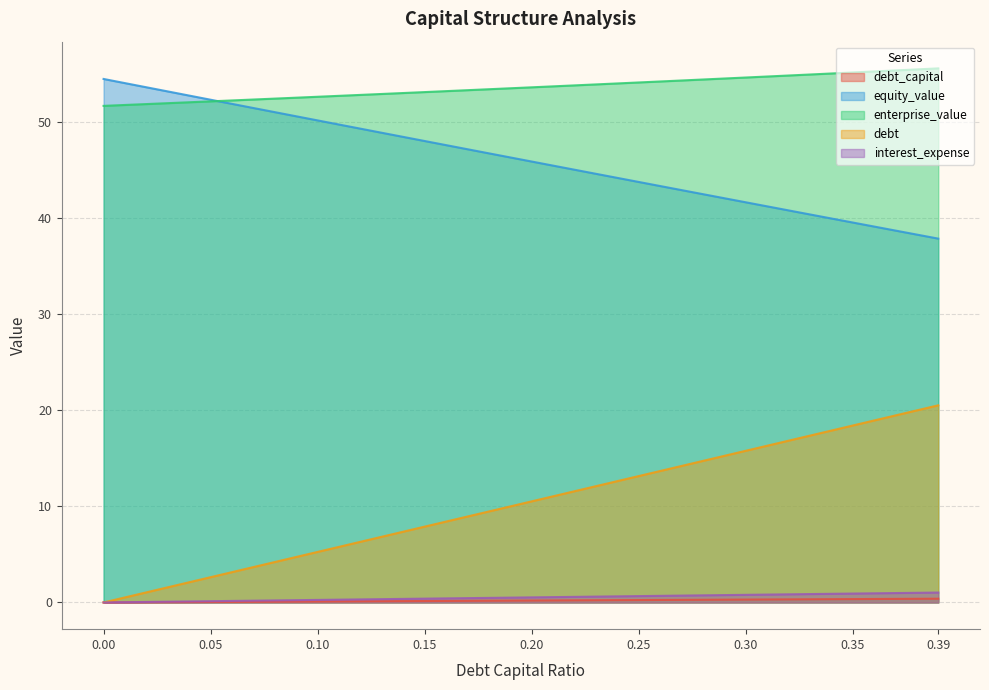

Reading left to right, what are all the values shown in this chart?

debt_capital: 0.0	0.0	0.0	0.0	0.0	0.1	0.1	0.1	0.1	0.1	0.1	0.1	0.1	0.1	0.1	0.1	0.2	0.2	0.2	0.2	0.2	0.2	0.2	0.2	0.2	0.2	0.3	0.3	0.3	0.3	0.3	0.3	0.3	0.3	0.3	0.3	0.4	0.4	0.4	0.4
equity_value: 54.5	54.0	53.6	53.2	52.7	52.3	51.9	51.4	51.0	50.6	50.2	49.7	49.3	48.9	48.4	48.0	47.6	47.2	46.7	46.3	45.9	45.5	45.0	44.6	44.2	43.8	43.3	42.9	42.5	42.1	41.6	41.2	40.8	40.4	40.0	39.5	39.1	38.7	38.3	37.9
enterprise_value: 51.7	51.8	51.9	52.0	52.0	52.1	52.2	52.3	52.4	52.5	52.6	52.7	52.8	52.9	53.0	53.1	53.2	53.3	53.4	53.5	53.6	53.7	53.8	53.9	54.0	54.1	54.2	54.3	54.4	54.5	54.6	54.7	54.8	54.9	55.0	55.1	55.3	55.4	55.5	55.6
debt: 0.0	0.5	1.1	1.6	2.1	2.6	3.2	3.7	4.2	4.7	5.3	5.8	6.3	6.8	7.4	7.9	8.4	8.9	9.5	10.0	10.5	11.0	11.6	12.1	12.6	13.2	13.7	14.2	14.7	15.3	15.8	16.3	16.8	17.4	17.9	18.4	18.9	19.5	20.0	20.5
interest_expense: 0.0	0.0	0.1	0.1	0.1	0.1	0.2	0.2	0.2	0.2	0.3	0.3	0.3	0.3	0.4	0.4	0.4	0.4	0.5	0.5	0.5	0.6	0.6	0.6	0.6	0.7	0.7	0.7	0.7	0.8	0.8	0.8	0.8	0.9	0.9	0.9	1.0	1.0	1.0	1.0